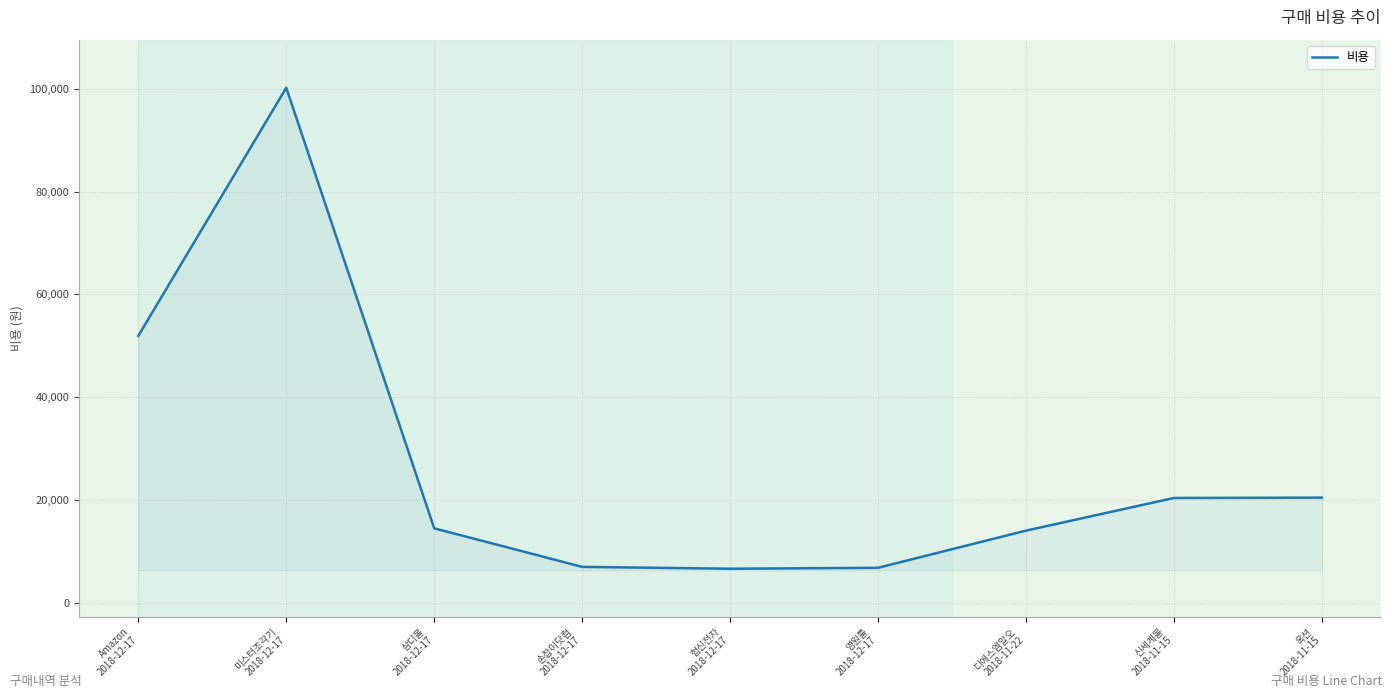

How many values are below 14500?

4